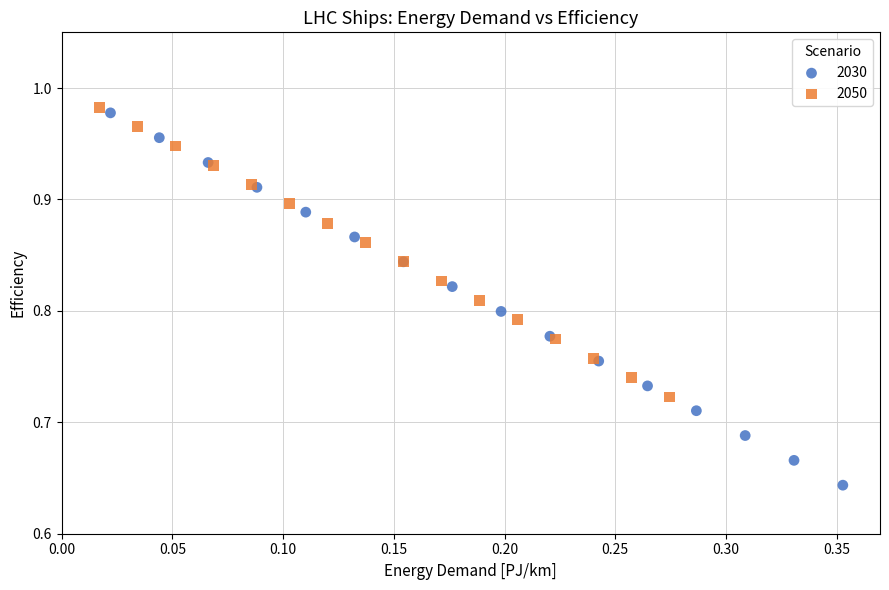

Which series has the widest spread of Y values?

2030